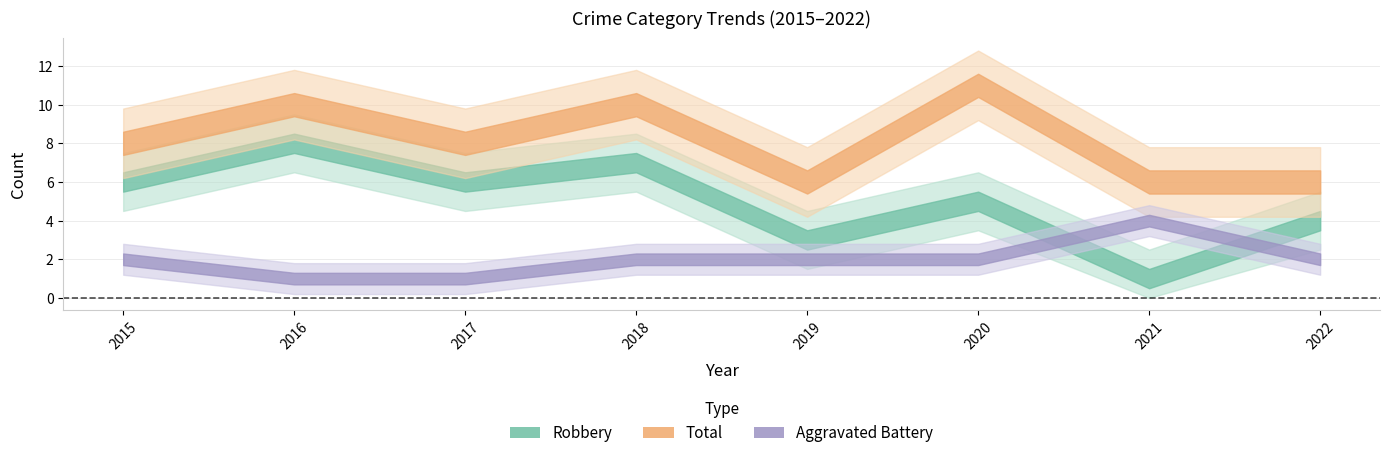

True or false: Total and Robbery cross at least once.

False